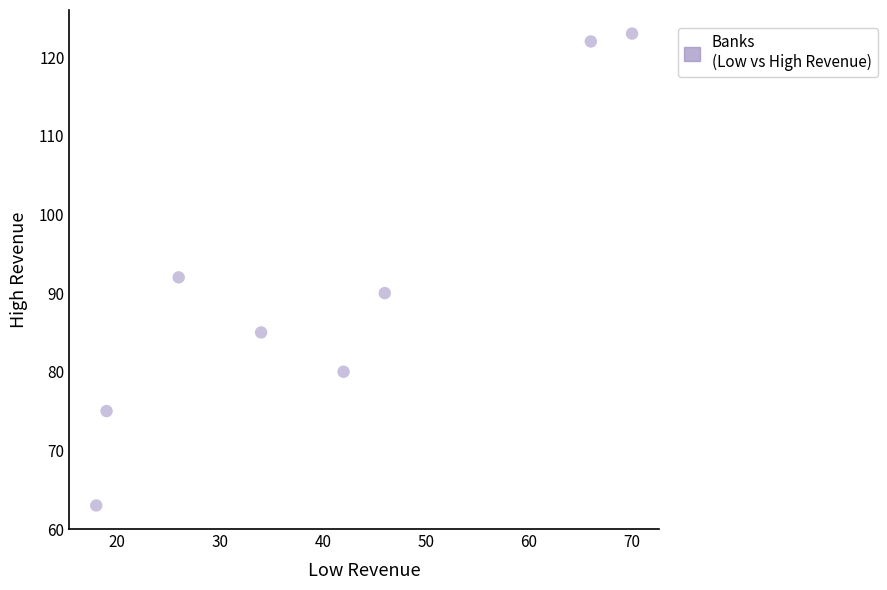

What is the range of X values (max minus min)?

52